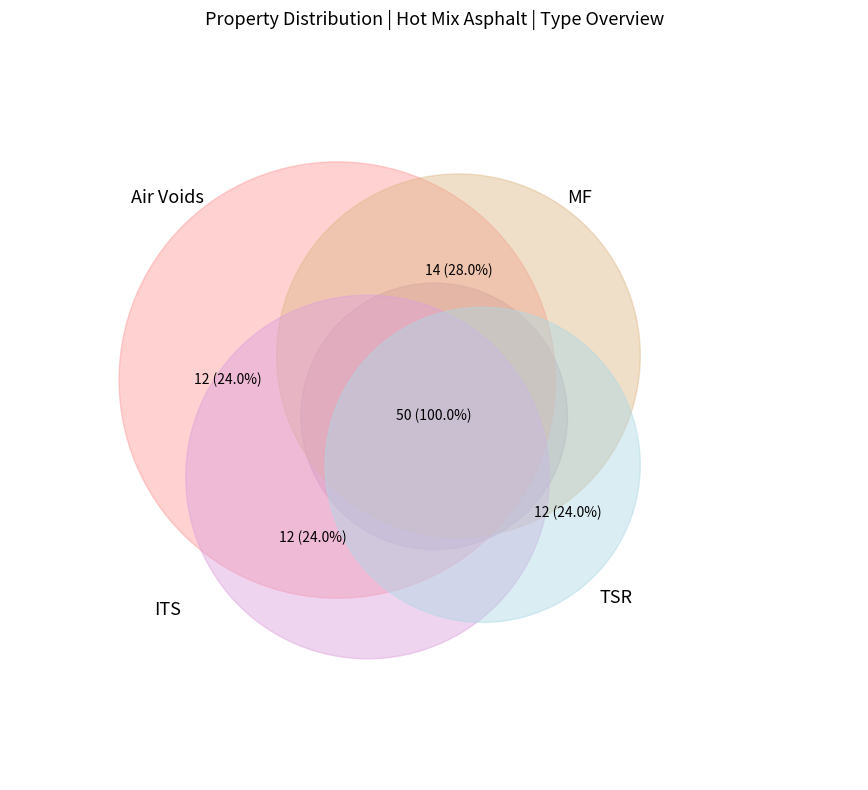

How many slices are in this pie chart?

4